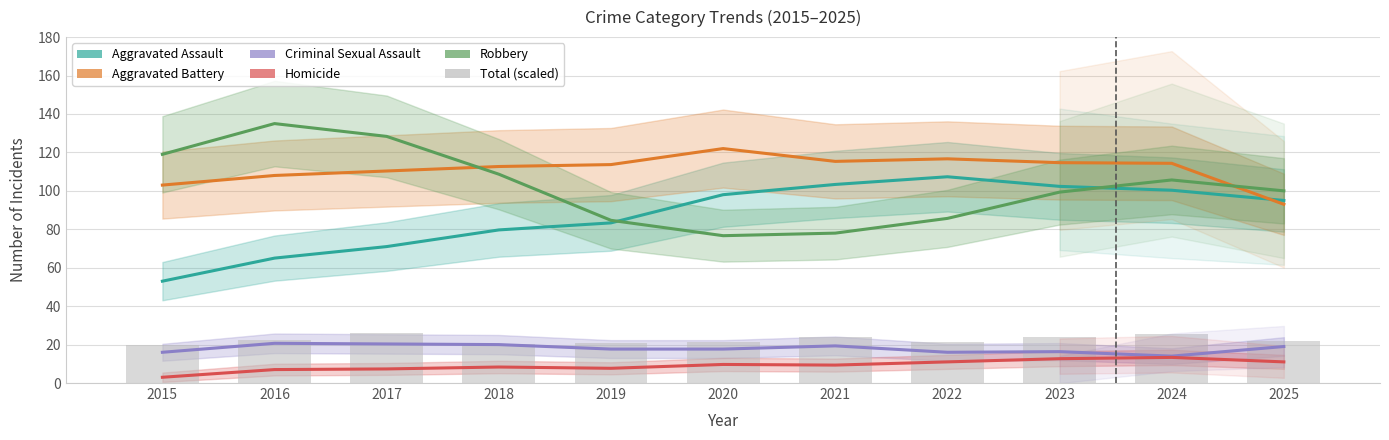

Are the bars grouped side by side (vs. stacked)?

Yes